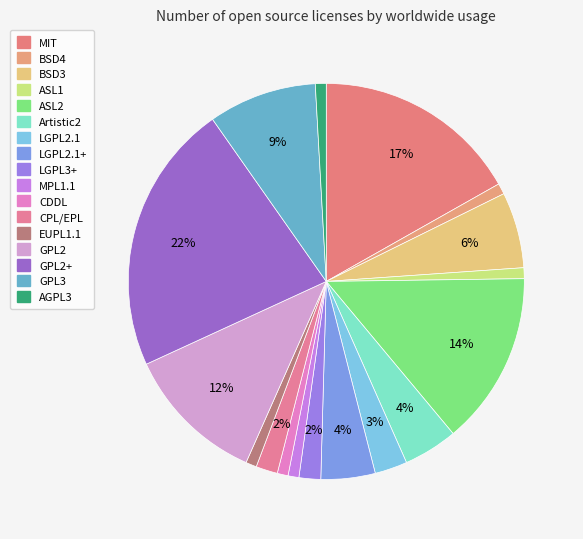

How many slices are in this pie chart?

17